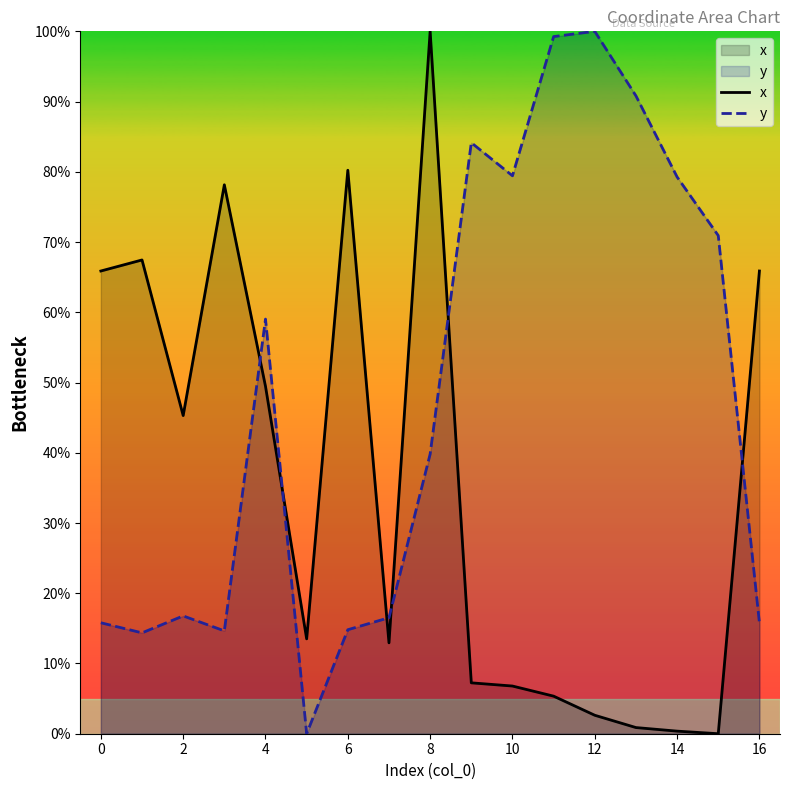

After their last crossing, which series has the higher values: y or x?

x